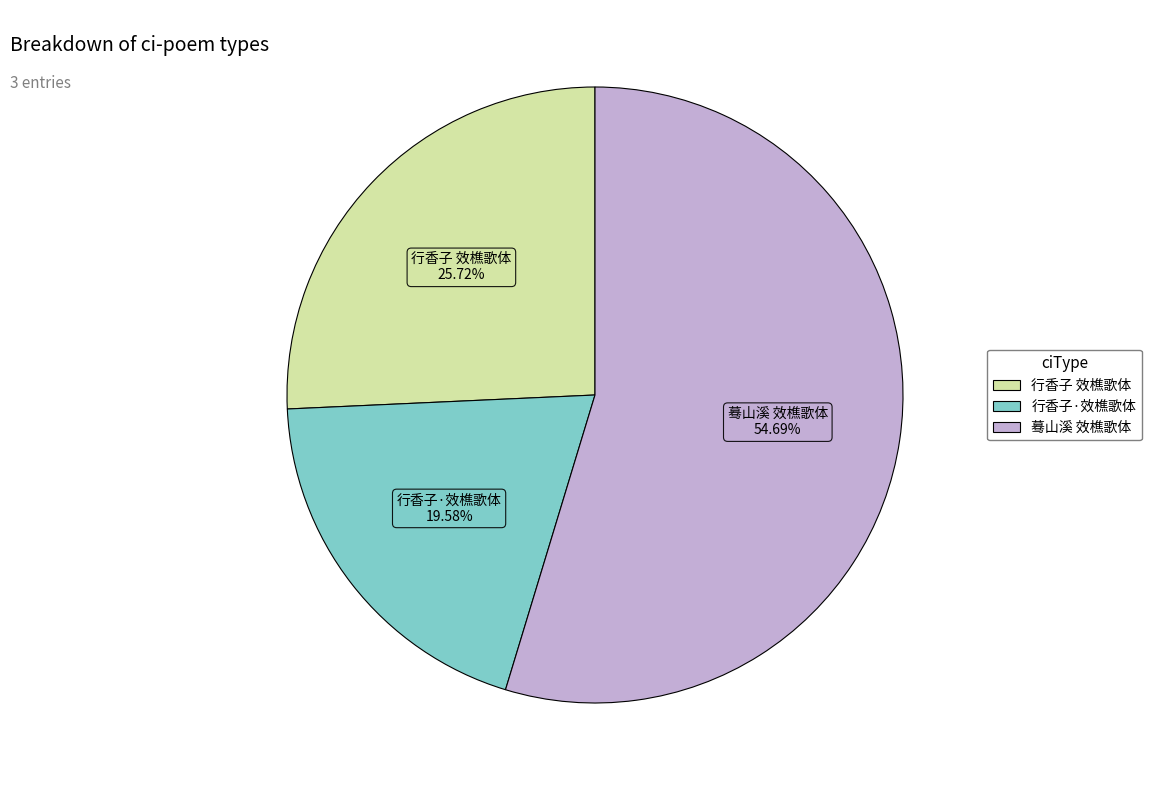

What is the smallest slice in the pie chart?

行香子·效樵歌体